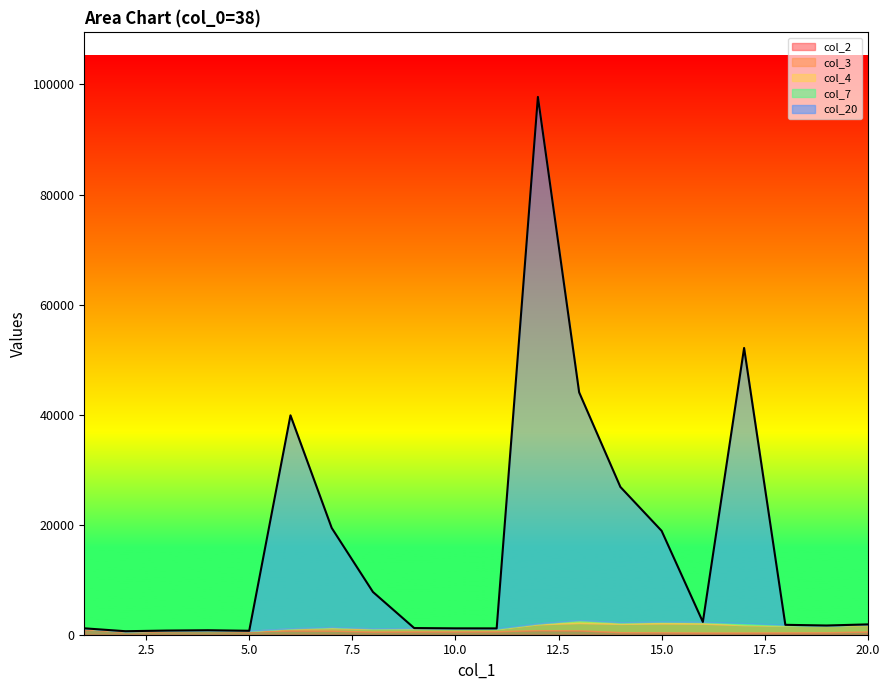

What are all the series names shown in the legend?

col_2, col_3, col_4, col_7, col_20